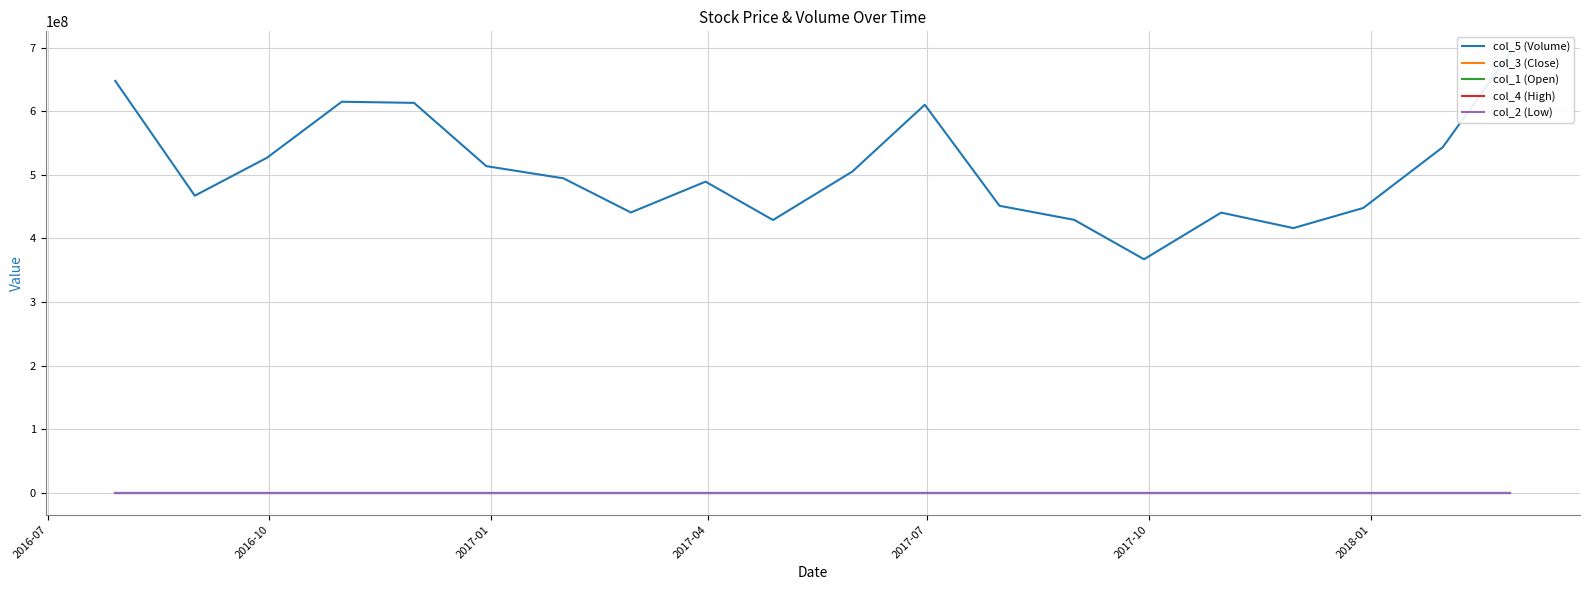

How many interior local valleys does the col_1 (Open) series have?

3